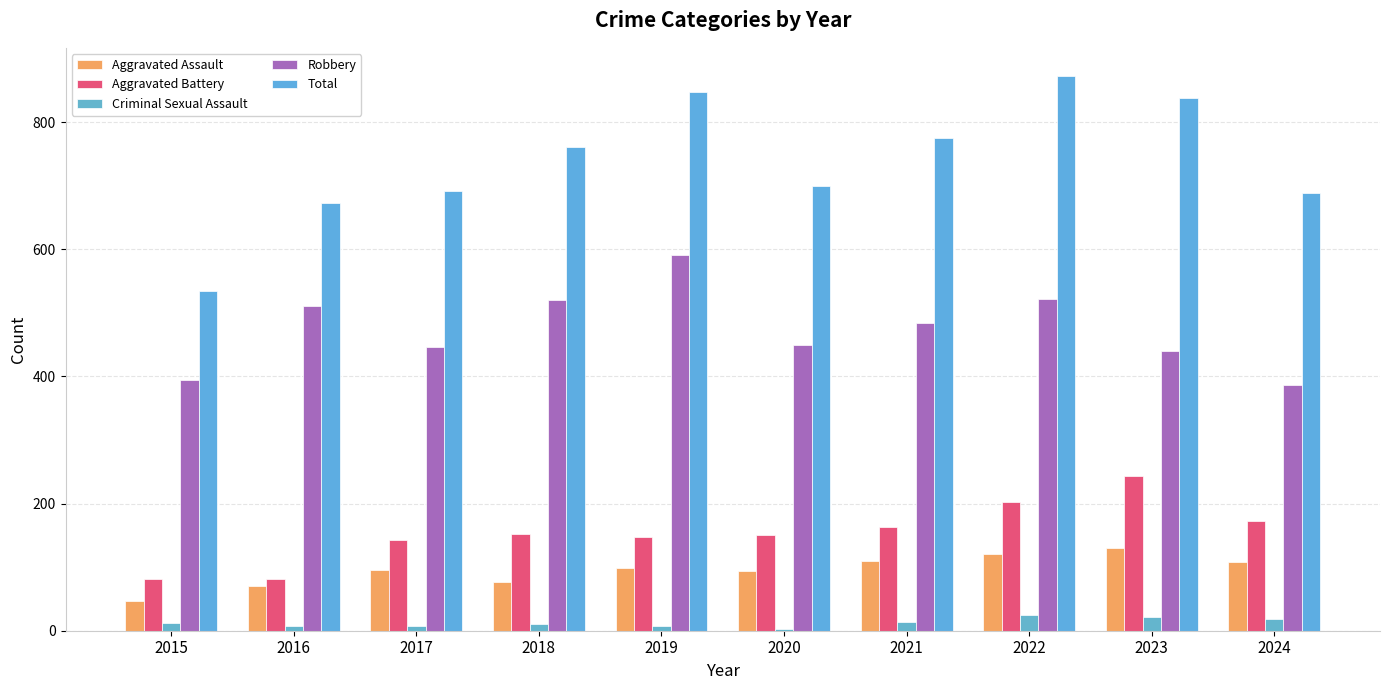

Reading left to right, list all the values displayed in this chart.

Aggravated Assault: 2015=46	2016=71	2017=95	2018=77	2019=98	2020=94	2021=110	2022=121	2023=130	2024=108
Aggravated Battery: 2015=82	2016=82	2017=142	2018=152	2019=148	2020=150	2021=163	2022=202	2023=244	2024=172
Criminal Sexual Assault: 2015=12	2016=8	2017=8	2018=11	2019=8	2020=3	2021=14	2022=24	2023=22	2024=18
Robbery: 2015=395	2016=510	2017=446	2018=520	2019=591	2020=450	2021=484	2022=521	2023=440	2024=387
Total: 2015=535	2016=672	2017=692	2018=761	2019=847	2020=700	2021=775	2022=873	2023=838	2024=688